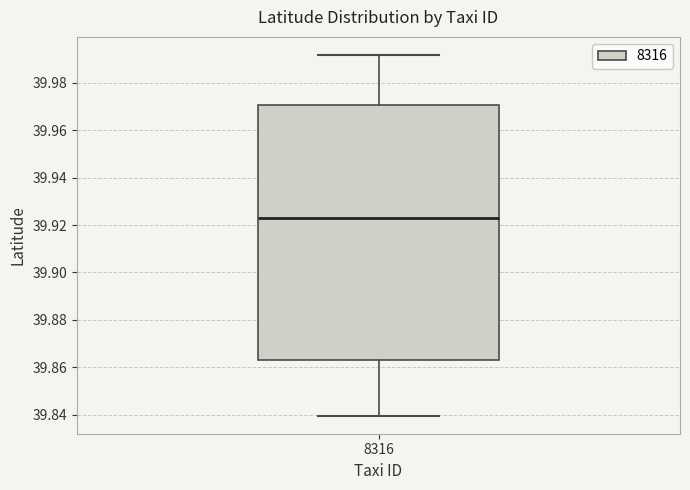

Transcribe this box plot: give where the median line is, the range the box spans, and where the two whiskers end, as read against the y-axis. The values are not printed on the chart, so give them approximately, as read against the axis.

median 39.924, box 39.862 to 39.970, whiskers 39.840 to 39.992